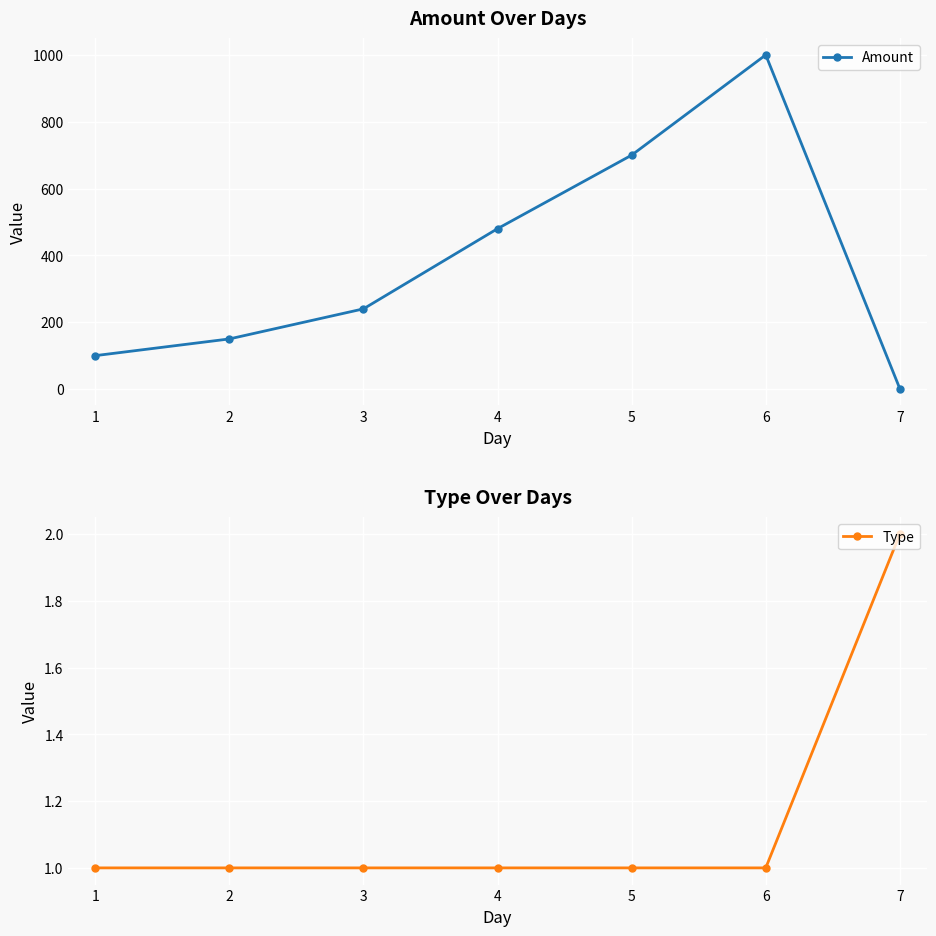

The value of Amount at 2 is 150. True or false?

True